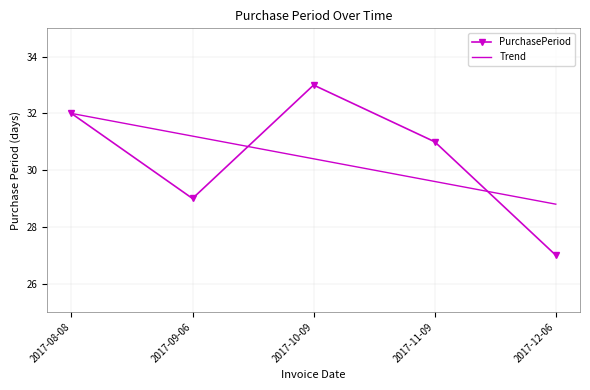

How many categories are shown in the chart?

5